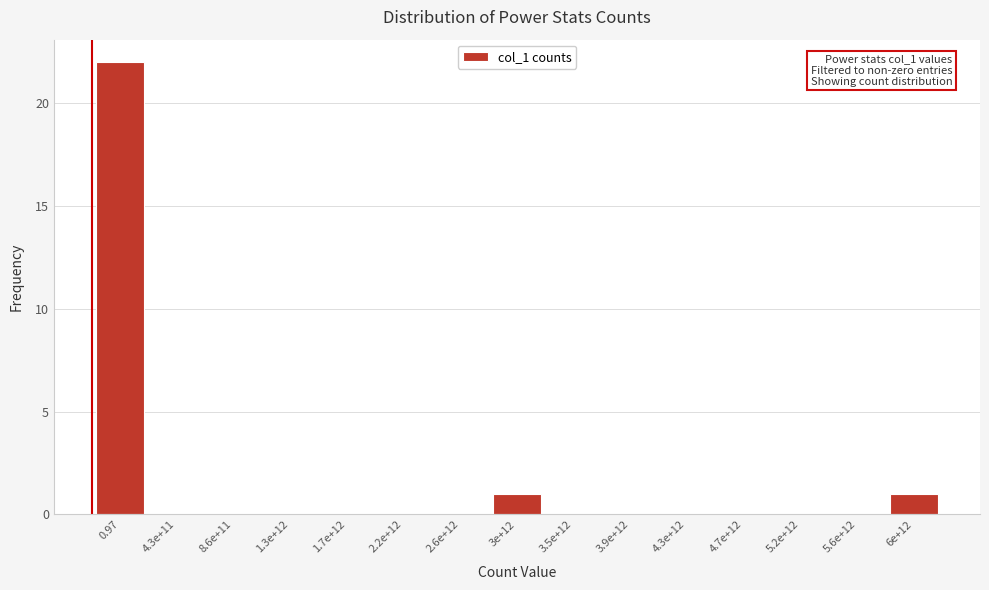

Reading left to right, what are all the values shown in this chart?

0.97=22	4.3e+11=0	8.6e+11=0	1.3e+12=0	1.7e+12=0	2.2e+12=0	2.6e+12=0	3e+12=1	3.5e+12=0	3.9e+12=0	4.3e+12=0	4.7e+12=0	5.2e+12=0	5.6e+12=0	6e+12=1